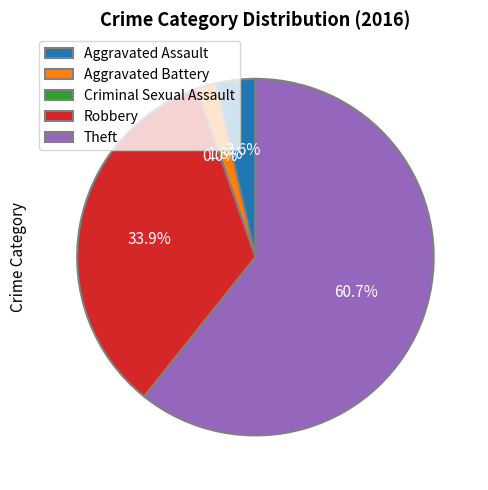

Does Theft account for over 50% of the chart?

Yes